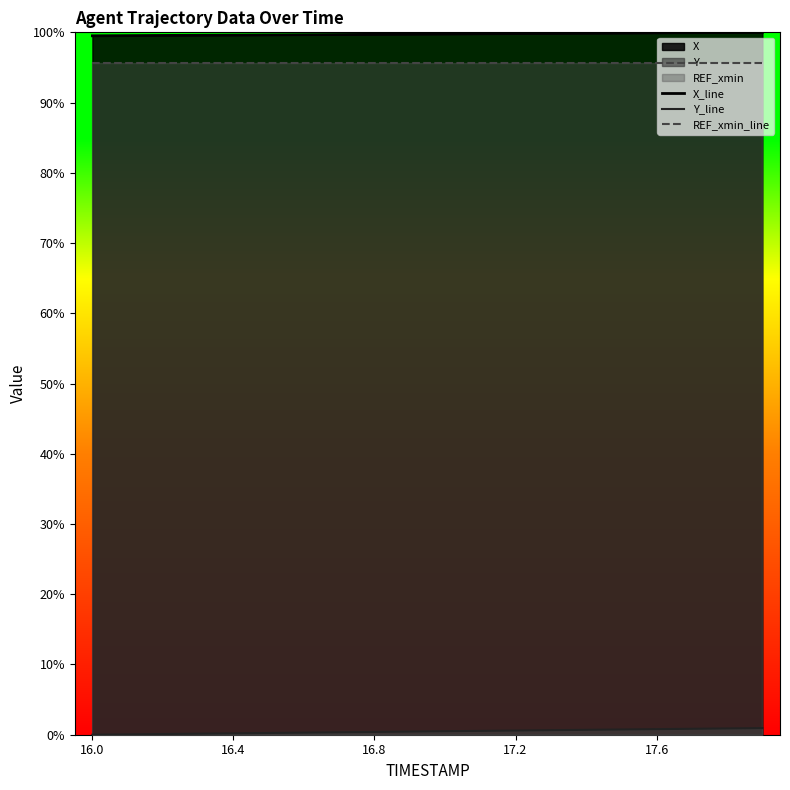

What is the difference between the highest and lowest values at 17?

99.1